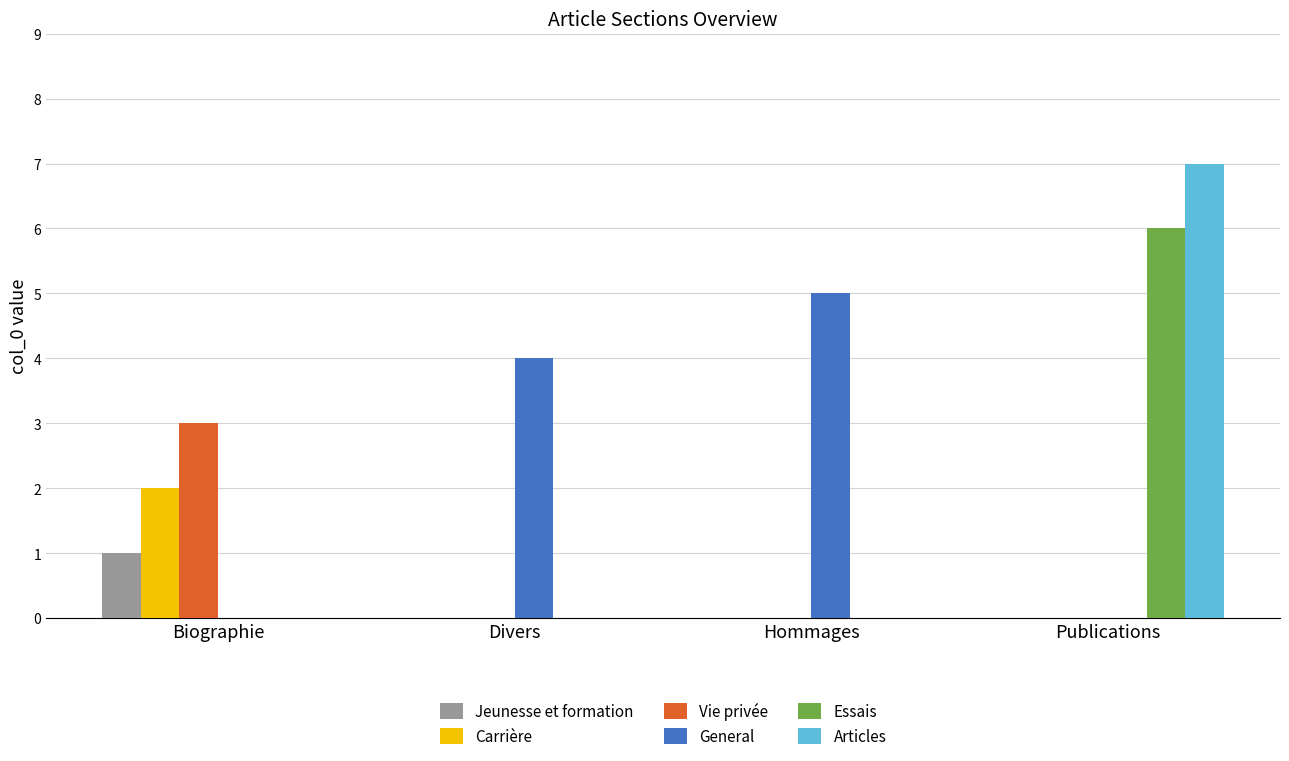

Which series changed the most between Divers and Publications?

Articles